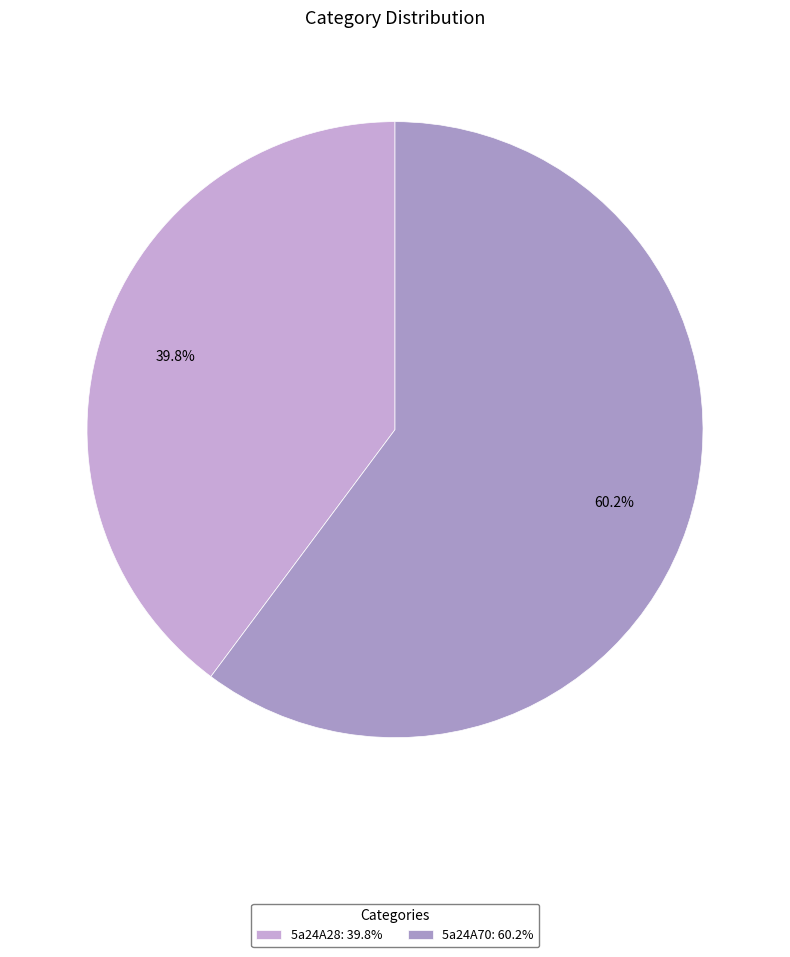

To the nearest percent, what percentage of the pie is 5a24A70?

60%